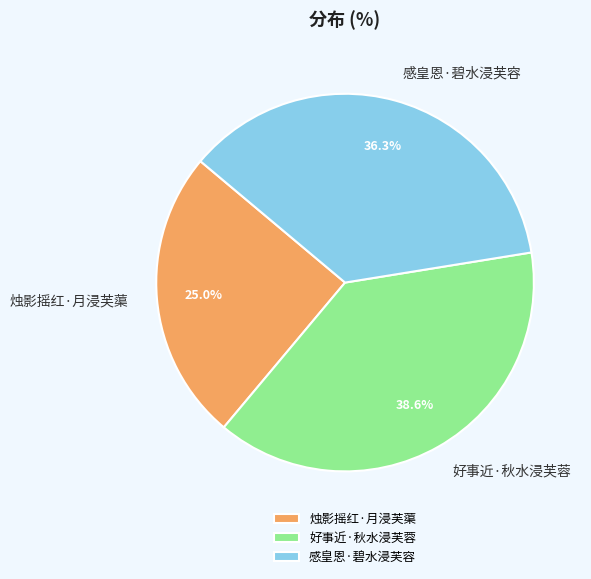

What is the ratio of the value at 烛影摇红·月浸芙蕖 to the value at 感皇恩·碧水浸芙容?

0.7